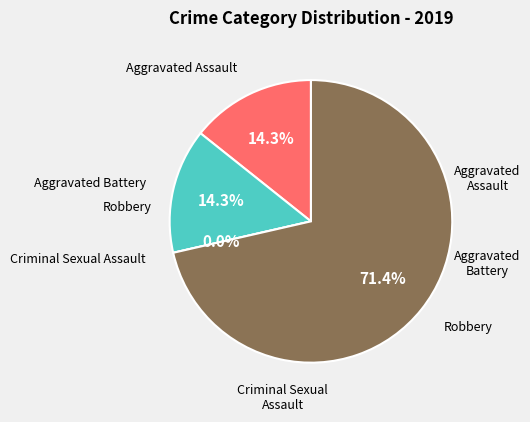

Is the sum of Criminal Sexual Assault and Robbery greater than half?

Yes